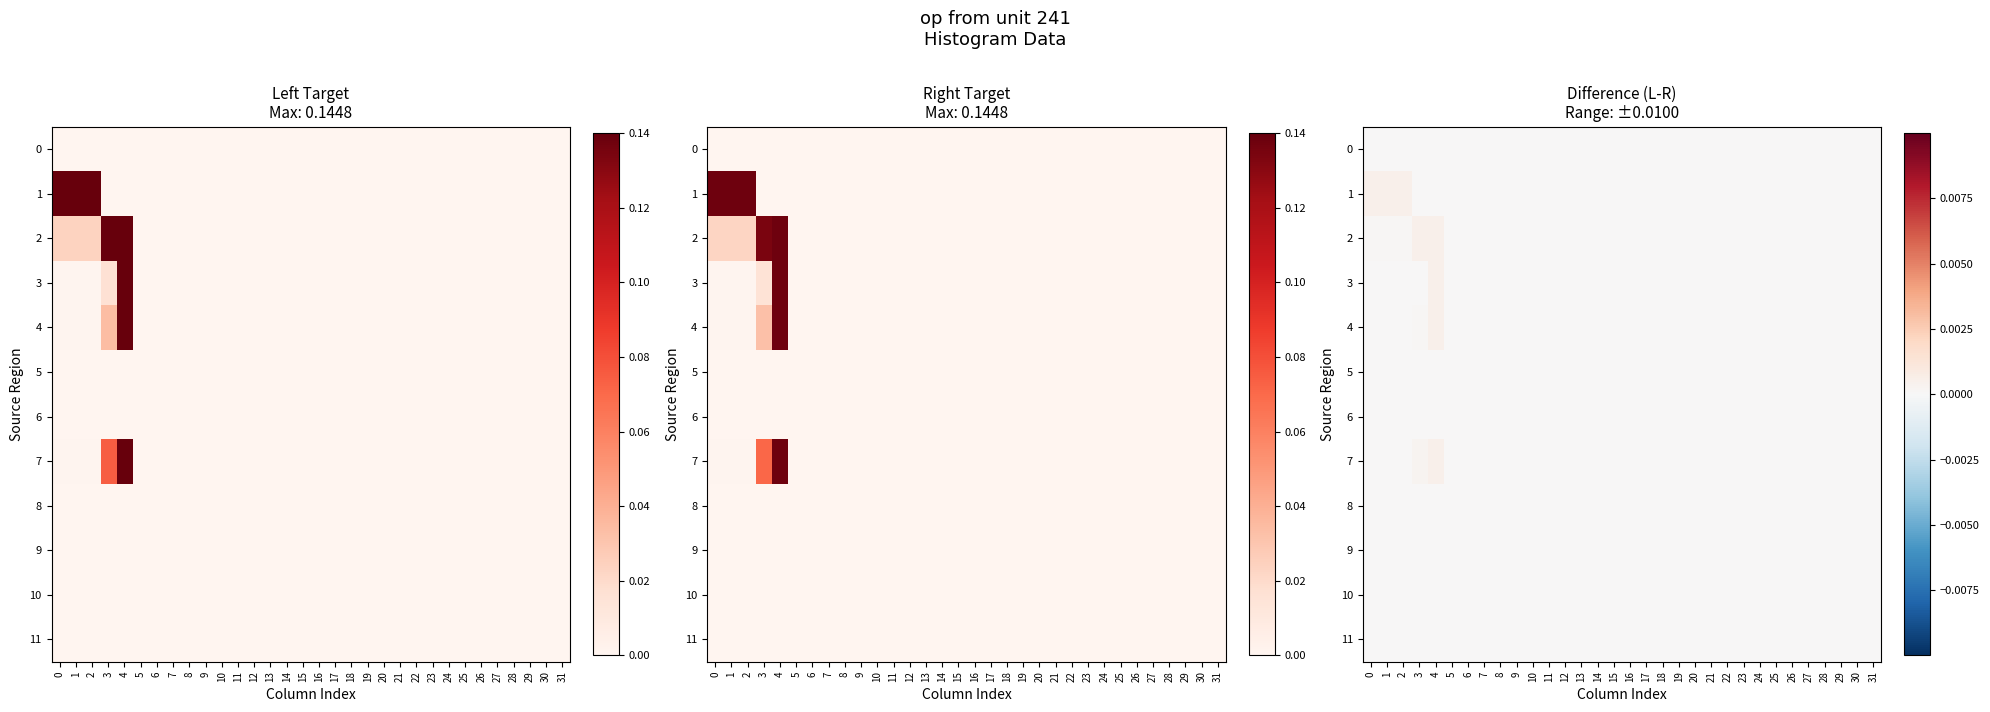

Count the number of categories in the chart.

32